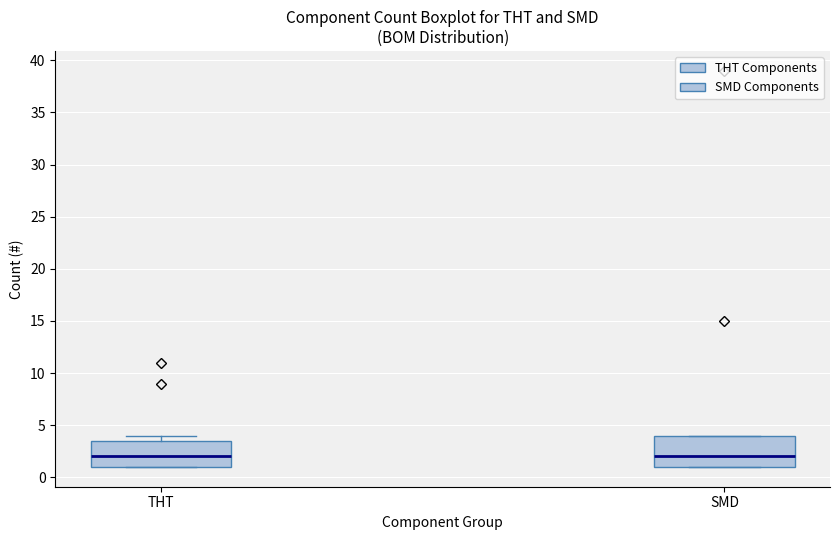

Comparing the boxes themselves (not the whiskers), which one is the tallest?

SMD